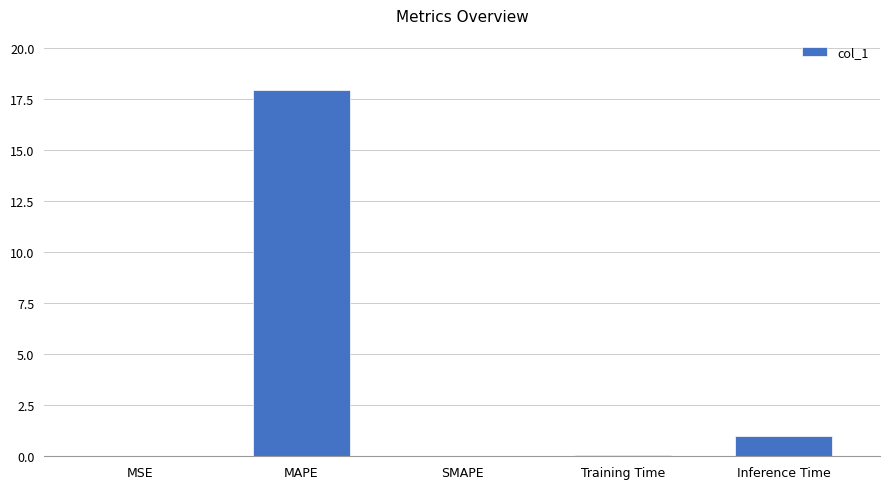

Are the bars grouped side by side (vs. stacked)?

No